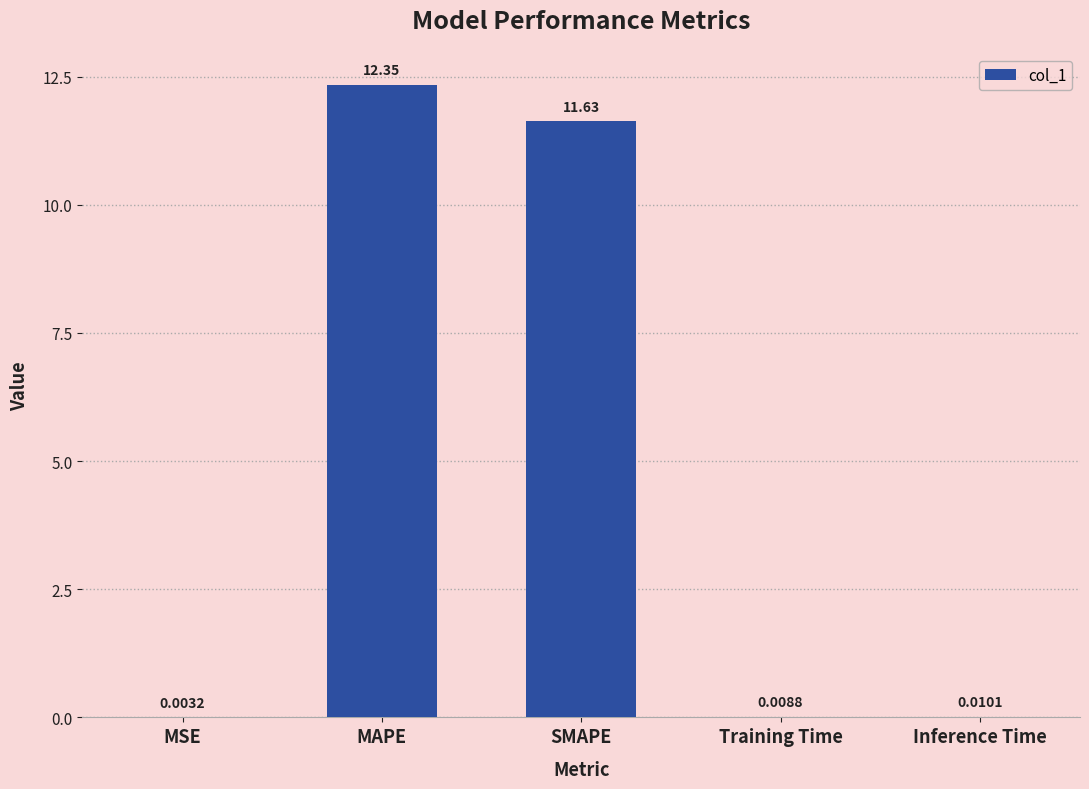

Which label corresponds to the largest value in the chart?

MAPE